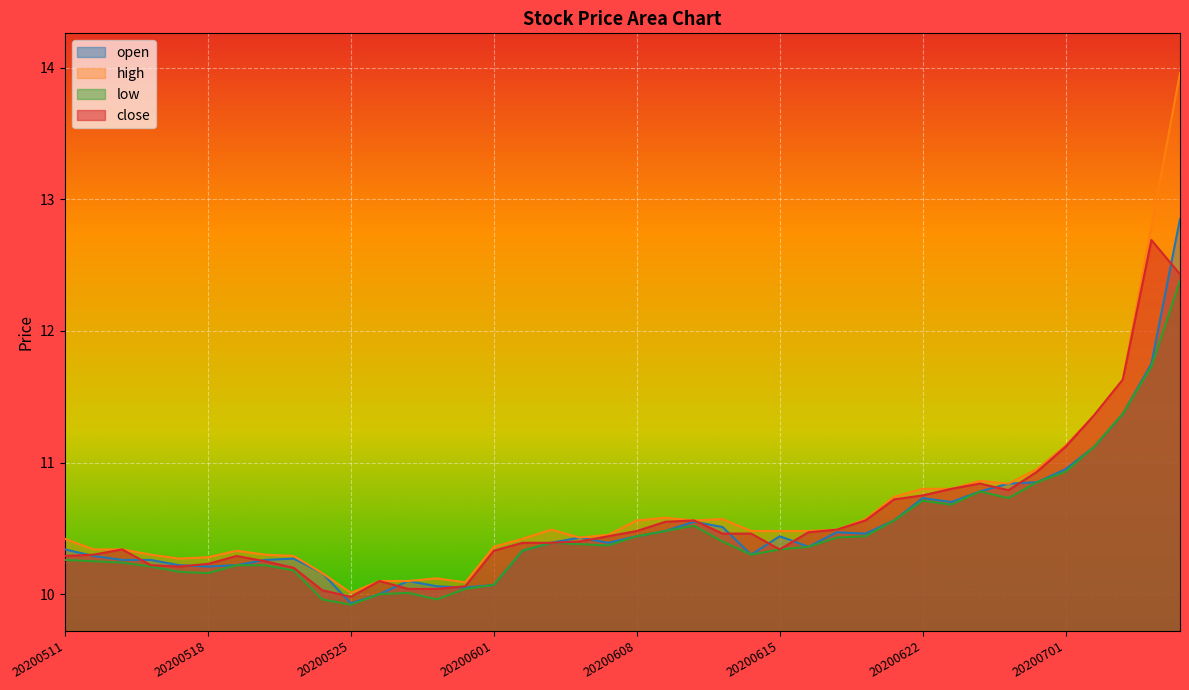

What is the greatest value displayed?

14.0